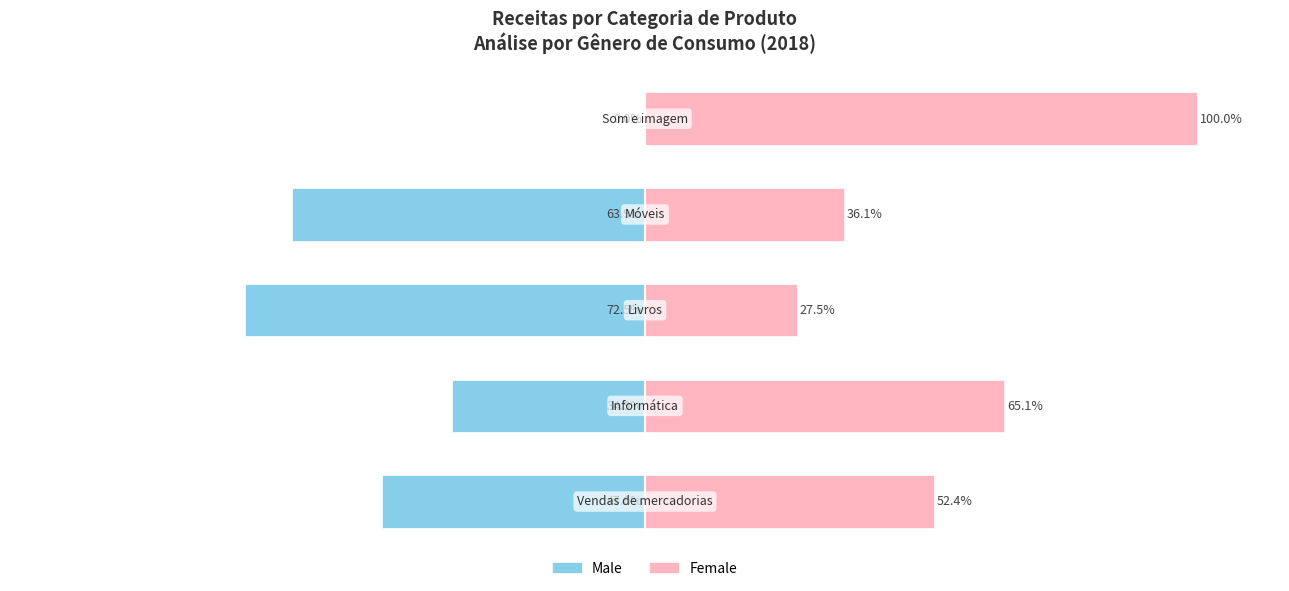

Is the value of Male at 1 greater than the value of Female at 3?

No